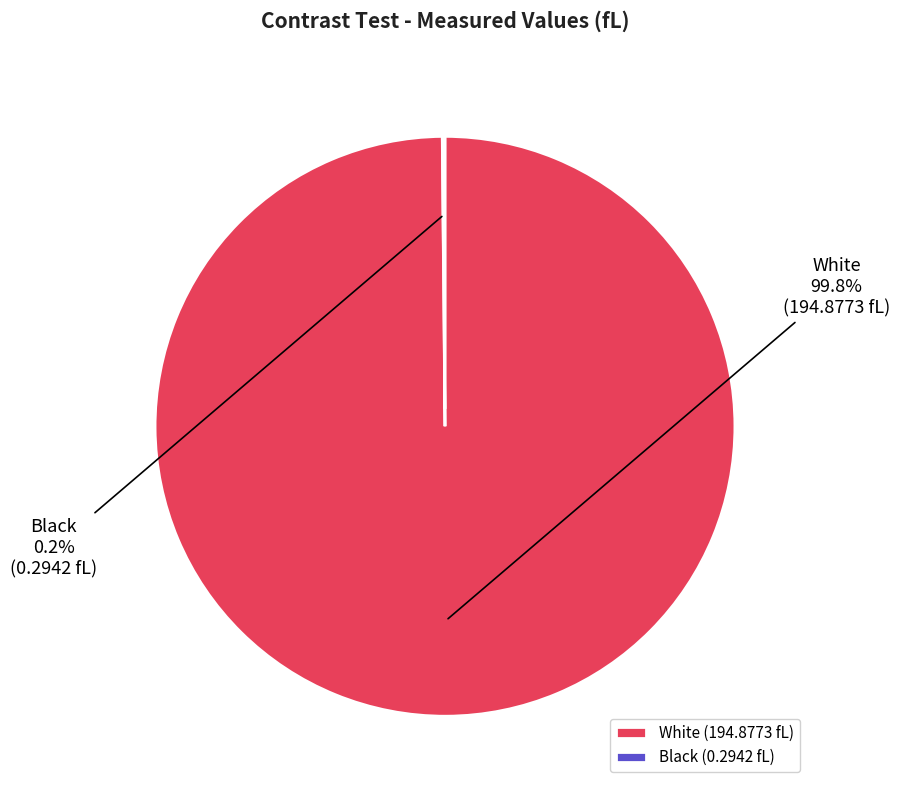

True or false: White accounts for 100% of the total.

True